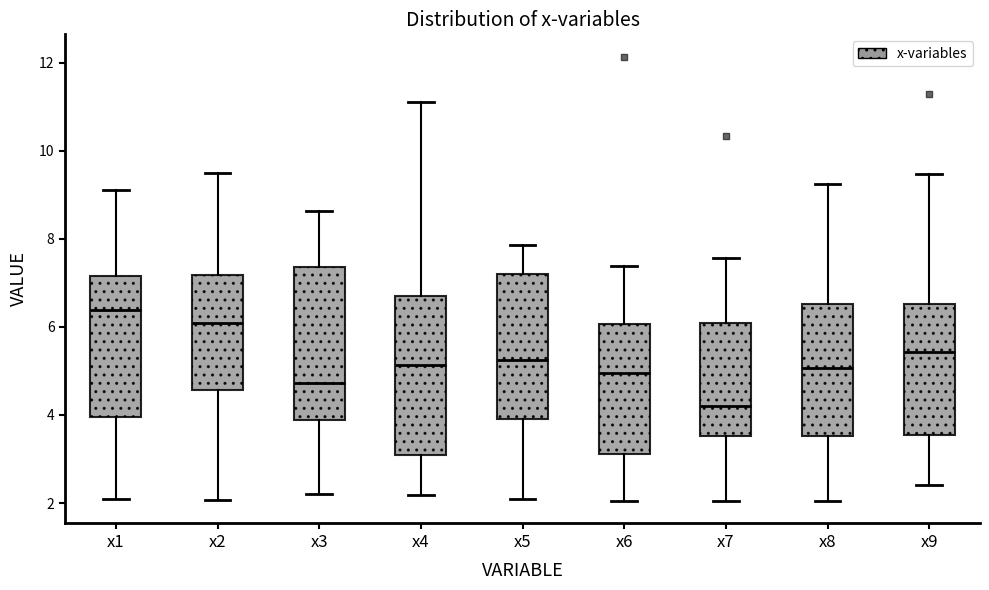

Reading left to right, read every box against the y-axis: the position of its median line, the range the box covers, and the ends of its whiskers. The values are not printed on the chart, so give them approximately, as read against the axis.

x1: median 6.4, box 4.0 to 7.2, whiskers 2.0 to 9.2
x2: median 6.0, box 4.6 to 7.2, whiskers 2.0 to 9.6
x3: median 4.8, box 3.8 to 7.4, whiskers 2.2 to 8.6
x4: median 5.2, box 3.0 to 6.8, whiskers 2.2 to 11.0
x5: median 5.2, box 4.0 to 7.2, whiskers 2.0 to 7.8
x6: median 5.0, box 3.2 to 6.0, whiskers 2.0 to 7.4
x7: median 4.2, box 3.6 to 6.0, whiskers 2.0 to 7.6
x8: median 5.0, box 3.6 to 6.6, whiskers 2.0 to 9.2
x9: median 5.4, box 3.6 to 6.6, whiskers 2.4 to 9.4